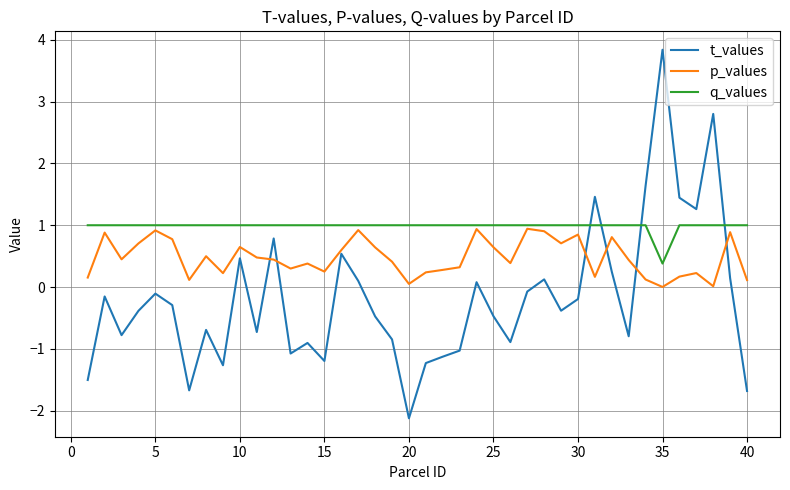

Which series has the largest total across all categories?

q_values